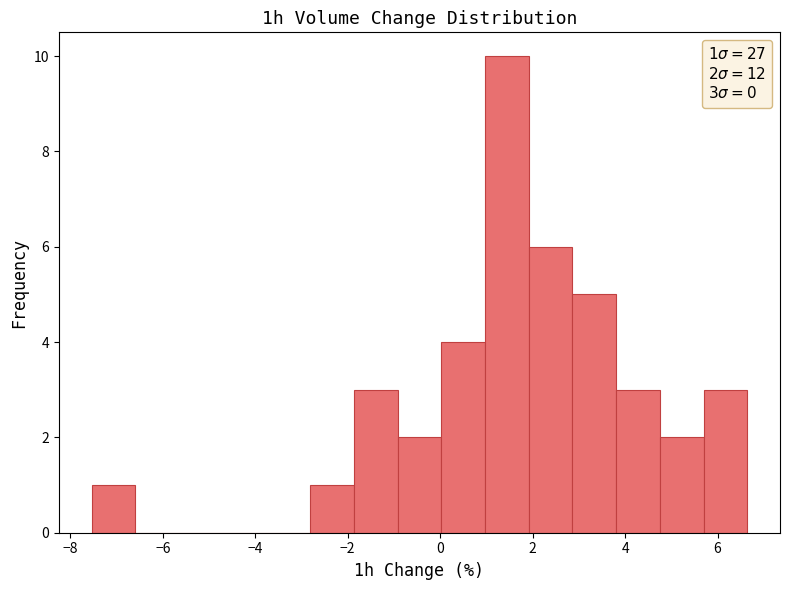

Over which range of the x-axis is the bar tallest?

1.0 to 2.0